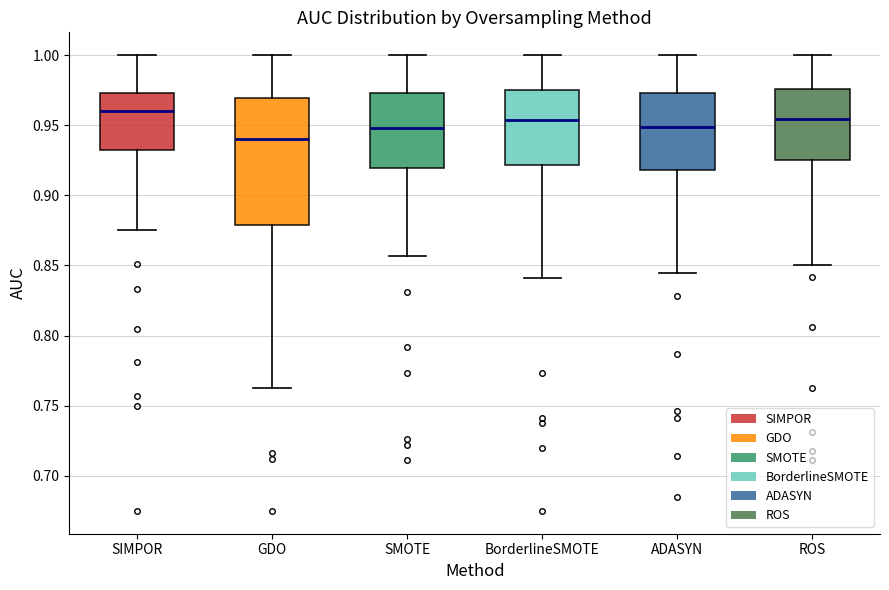

Comparing the boxes themselves (not the whiskers), which one is the tallest?

GDO